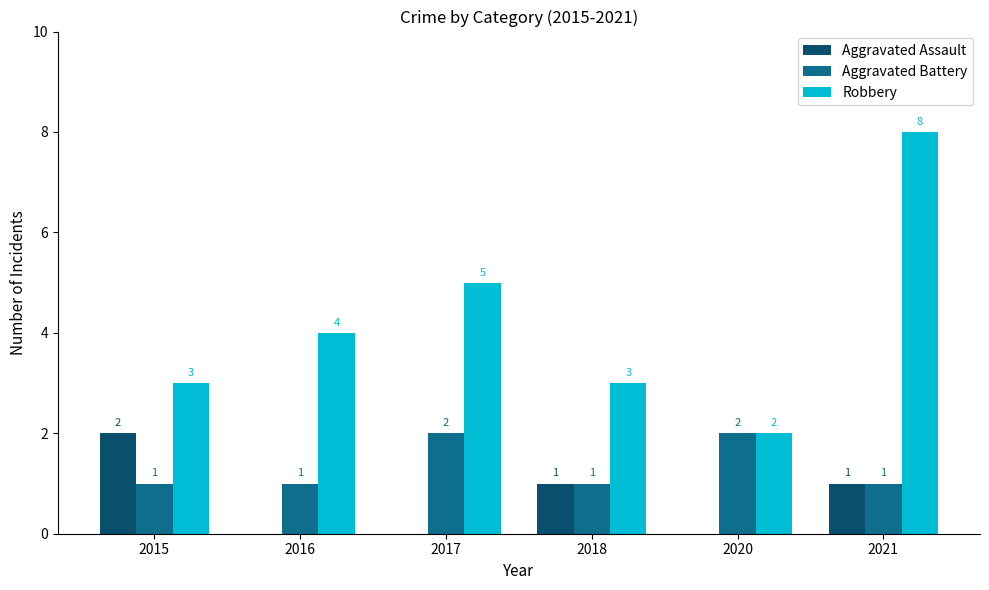

How many positive values does the Aggravated Assault series have?

3